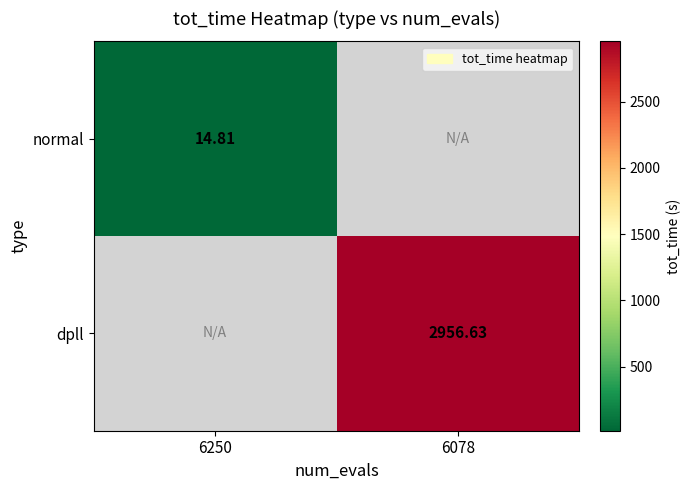

Is the value of normal at 6078 greater than the value of dpll at 6078?

No